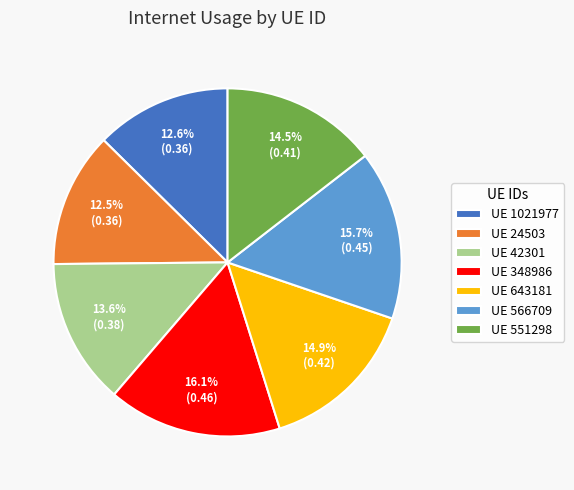

How many segments does this pie chart have?

7